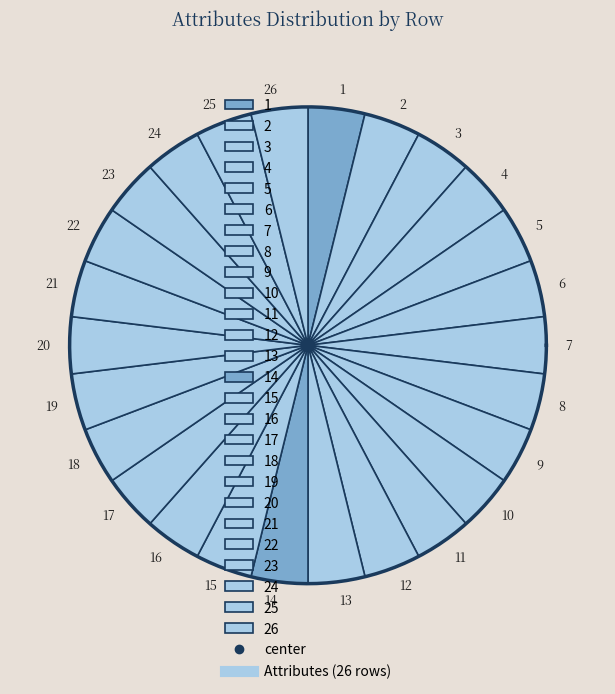

Is there a majority slice in this chart?

No